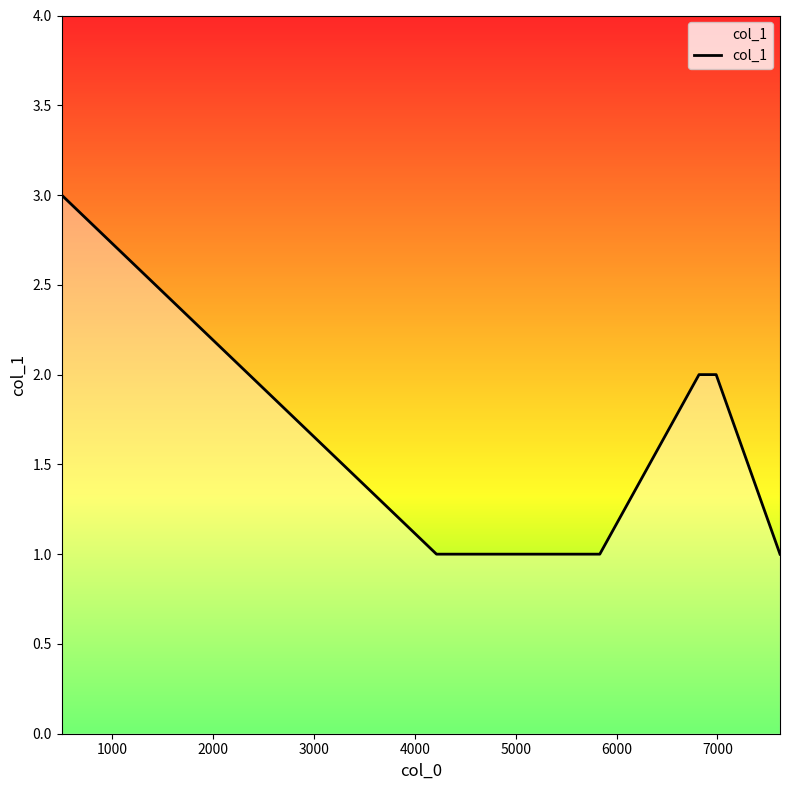

True or false: there are more than 2 points higher than both neighbors.

False